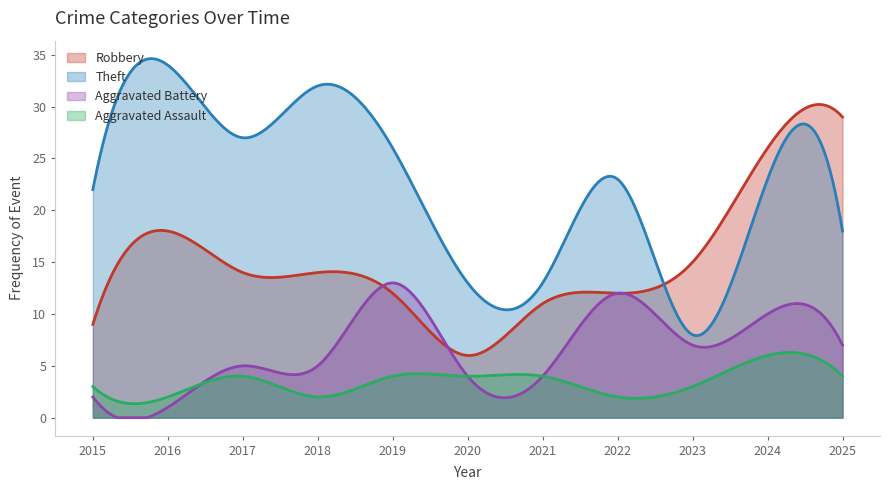

Between which two adjacent categories do Aggravated Battery and Robbery first intersect?

2018 and 2019